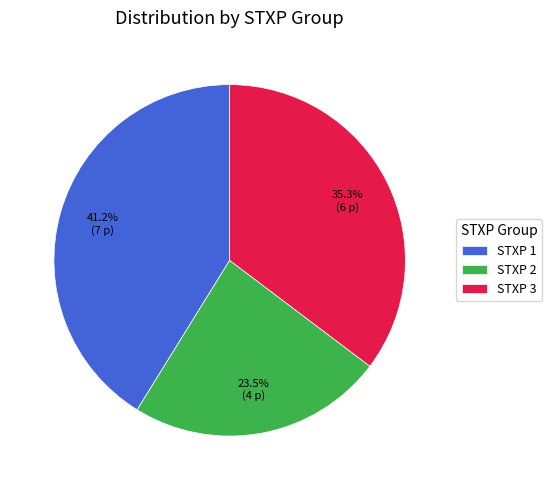

Which slice is the largest?

STXP 1